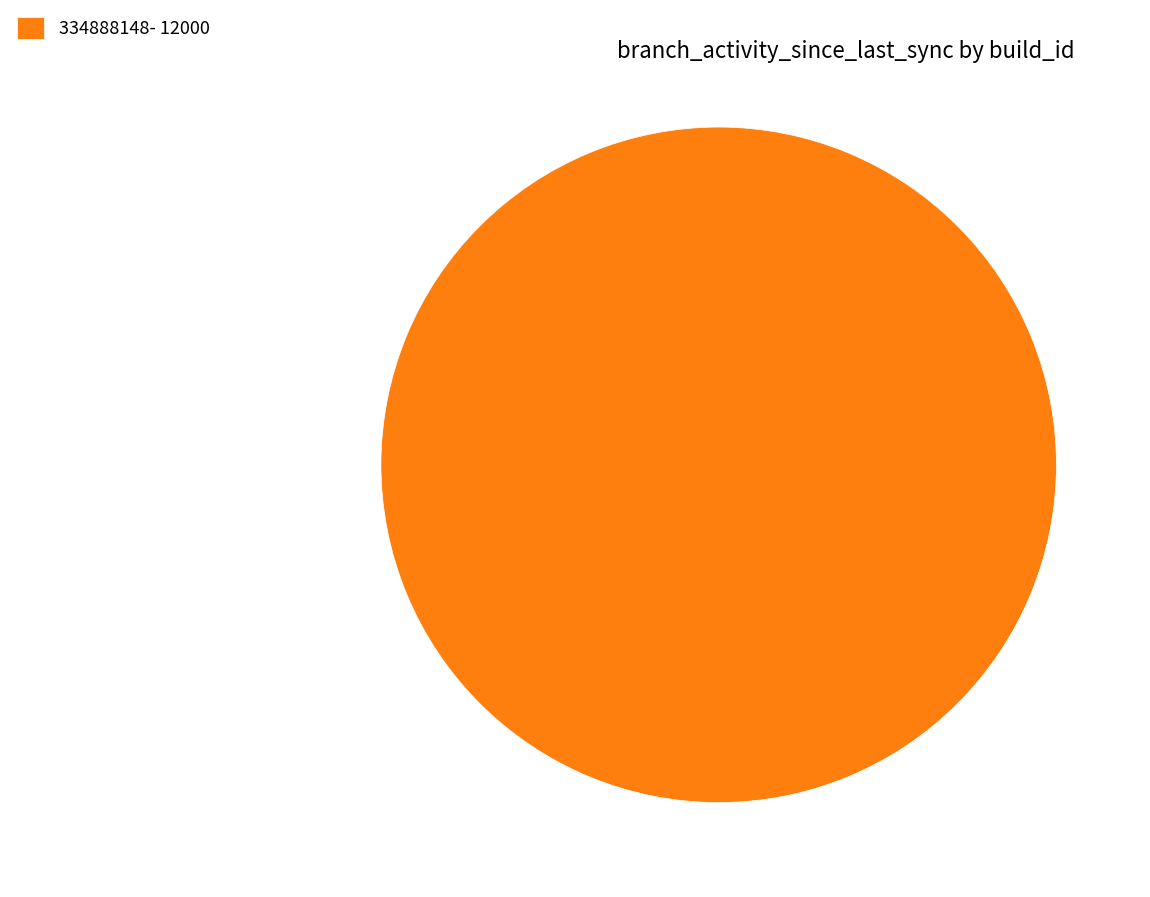

The 334888148- 12000 slice represents 100% of the pie. True or false?

True